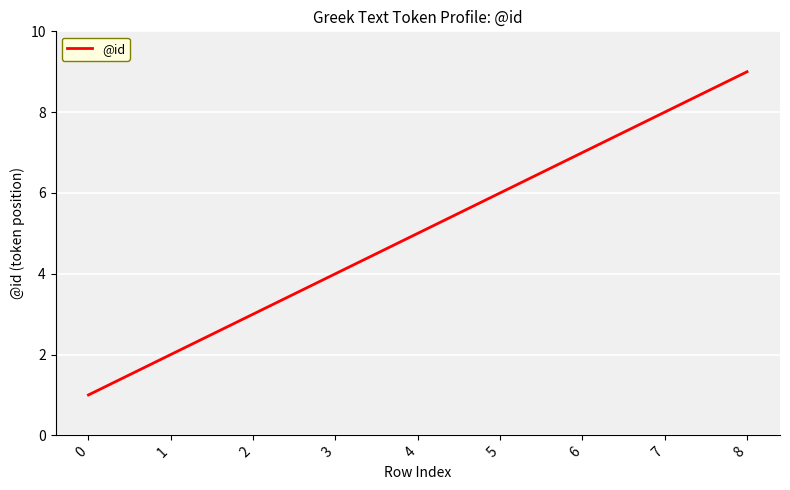

What is the greatest value displayed?

9